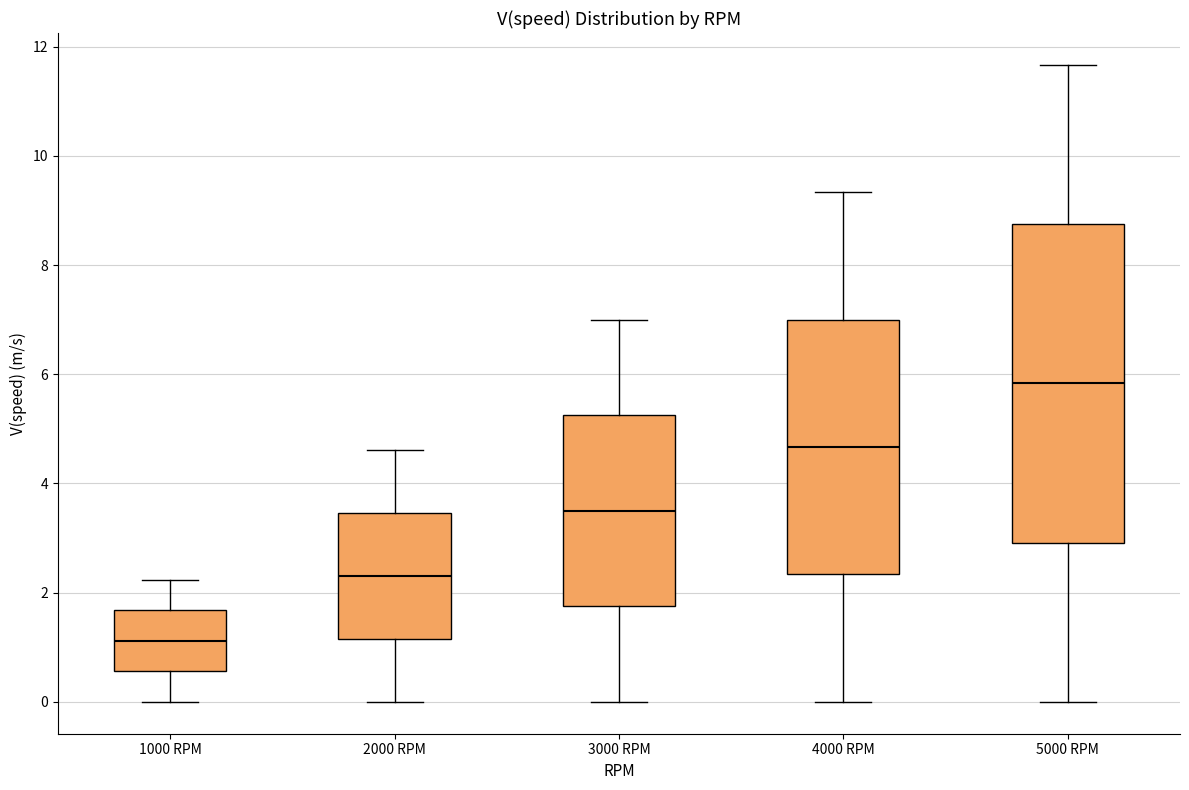

Which box is the tallest, from its lower edge to its upper edge?

5000 RPM